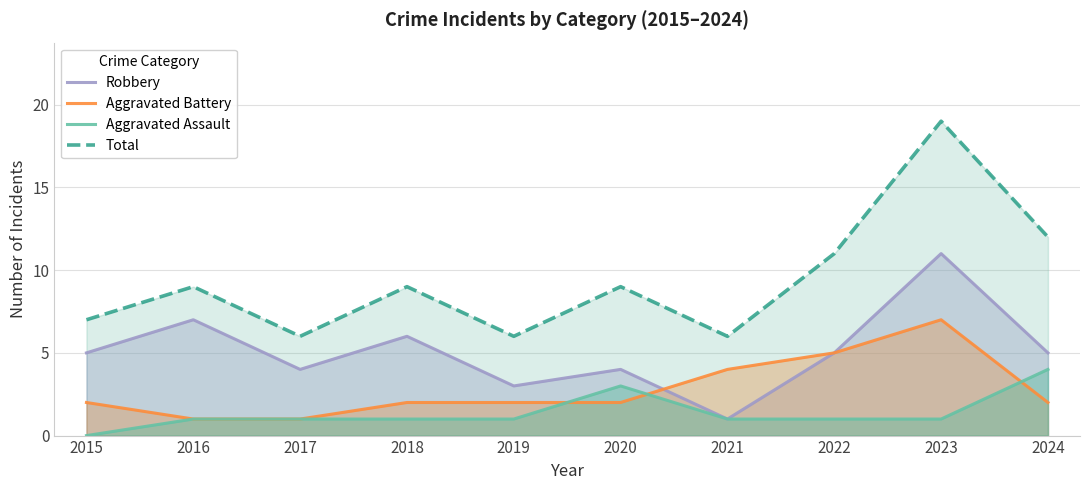

What is the sum of all Aggravated Battery values?

28